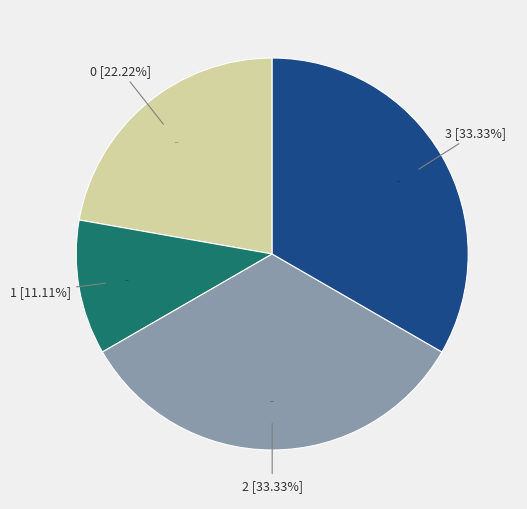

To the nearest percent, what is the difference between the largest and smallest slice percentages?

22%